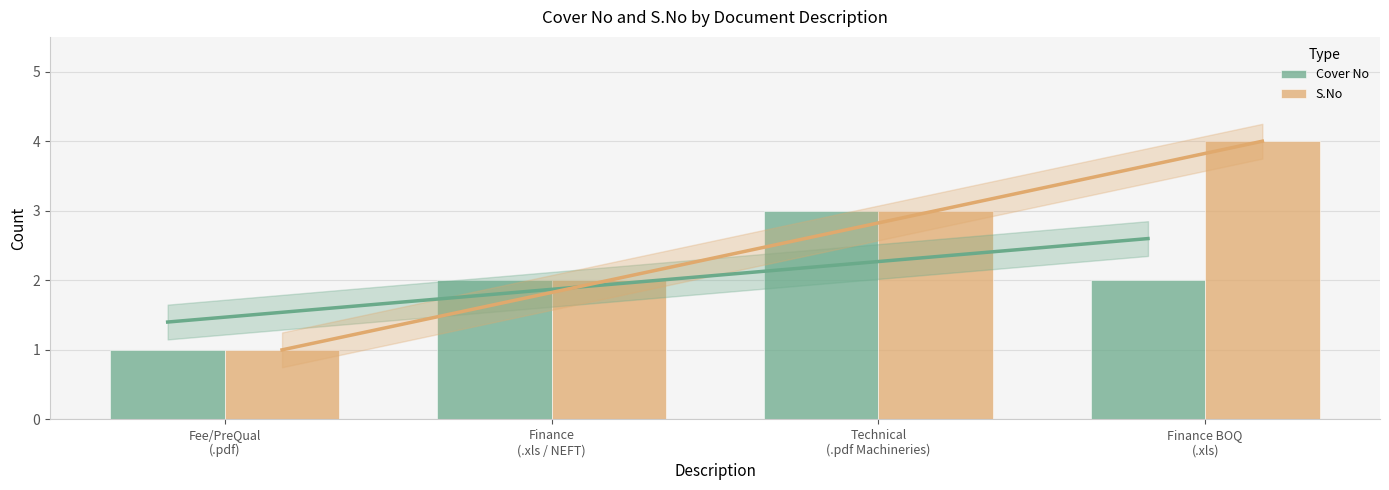

Are the bars grouped side by side (vs. stacked)?

Yes